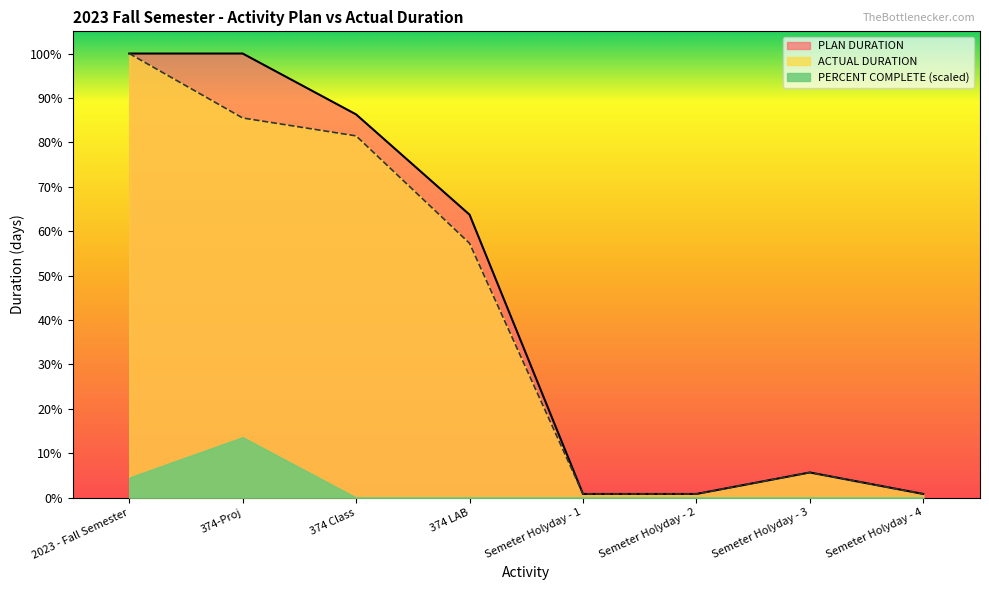

What position from the right is Semeter Holyday - 3?

2